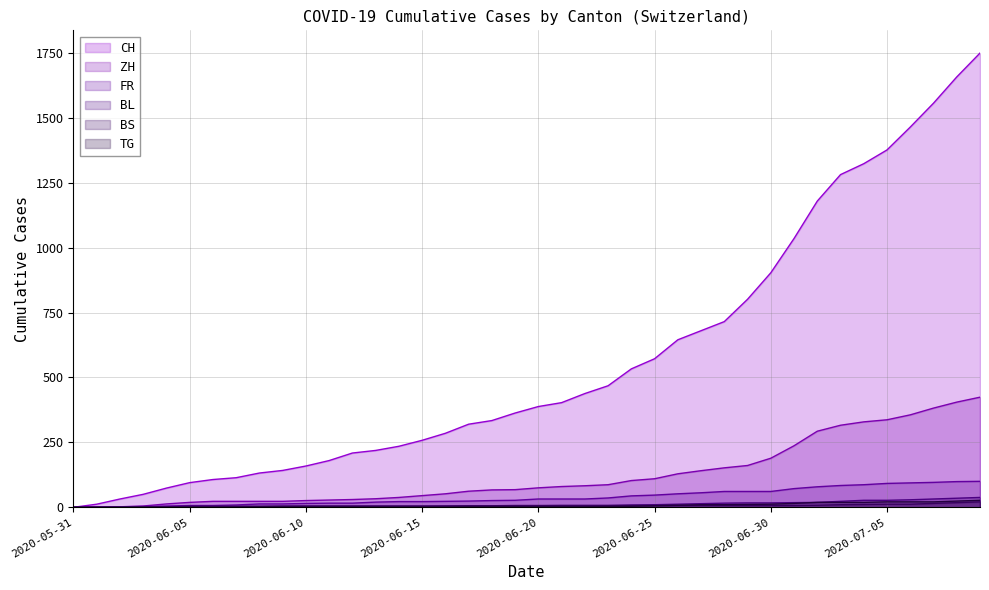

True or false: FR and TG cross at least once.

False